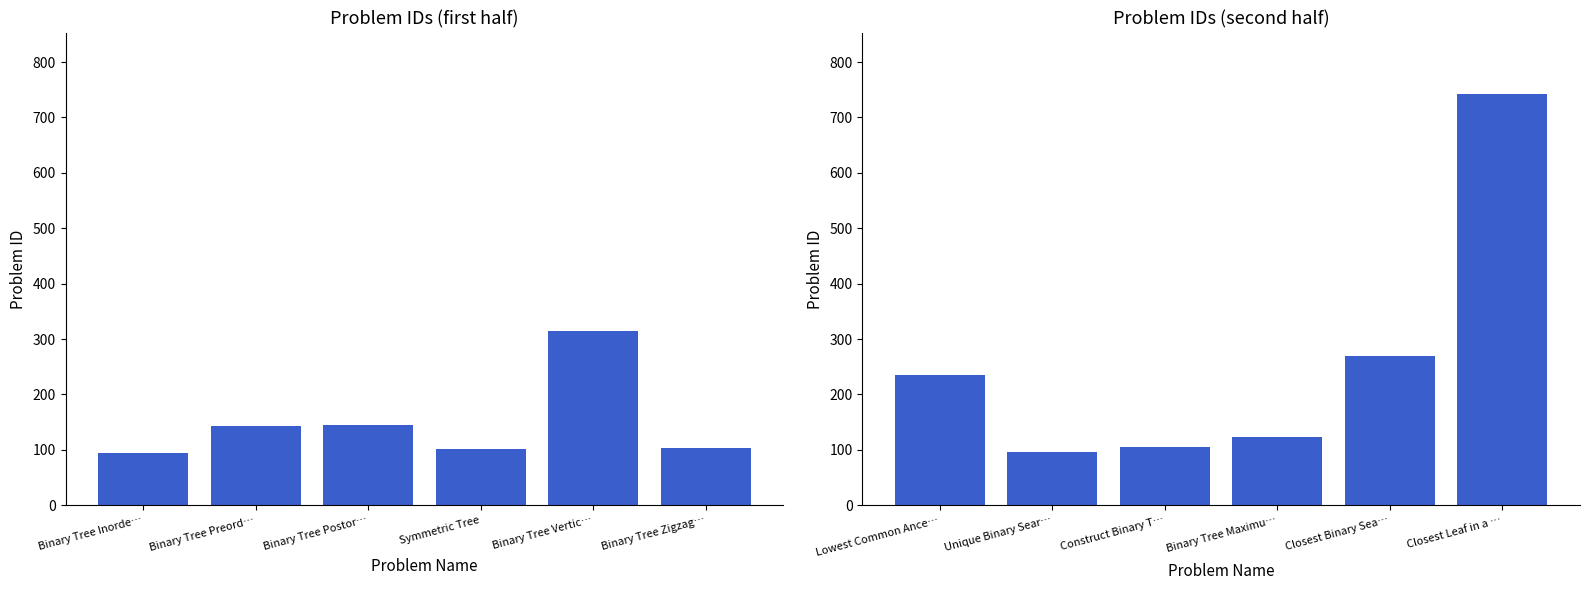

Are the bars horizontal?

No